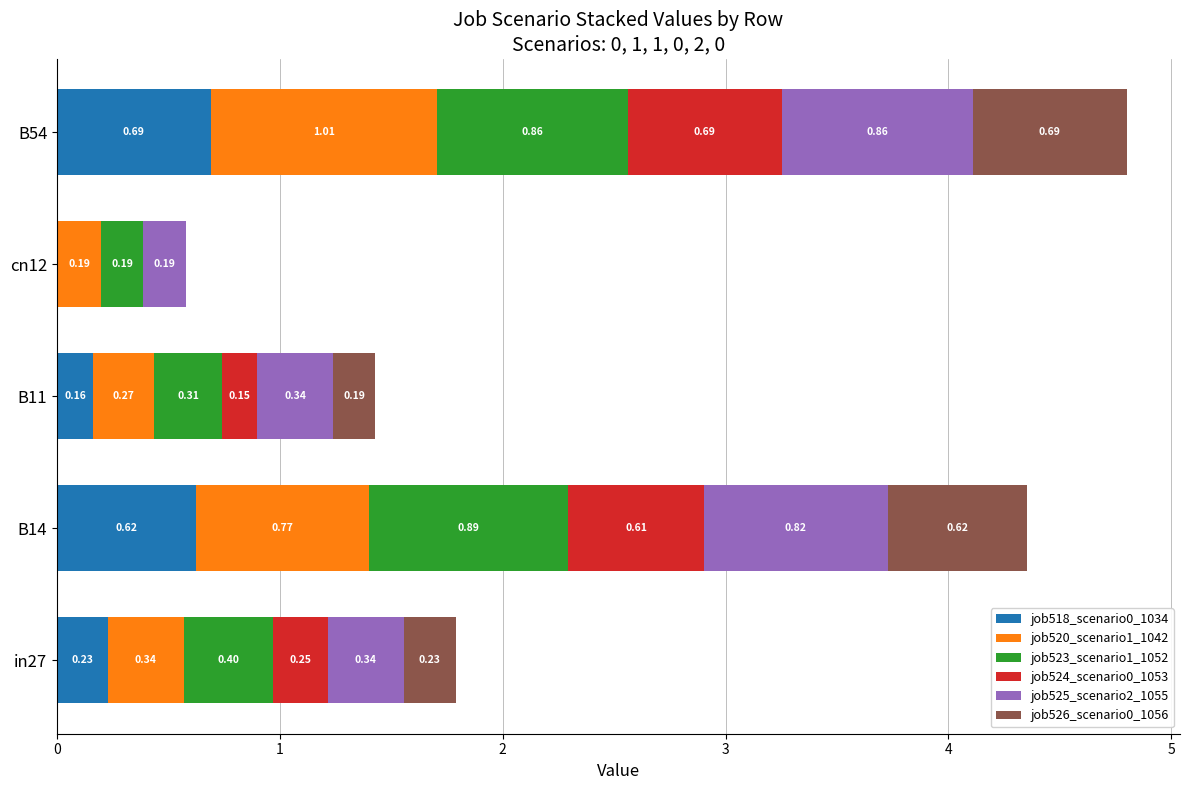

What is the total value across all series at in27?

1.8